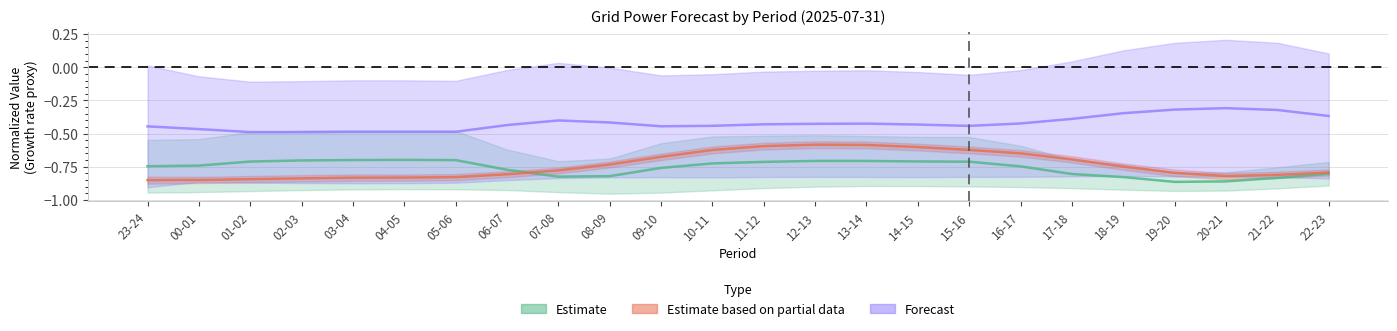

What is the difference between the second highest and minimum values in the gen_surplus_avail_tso_above series?

0.2